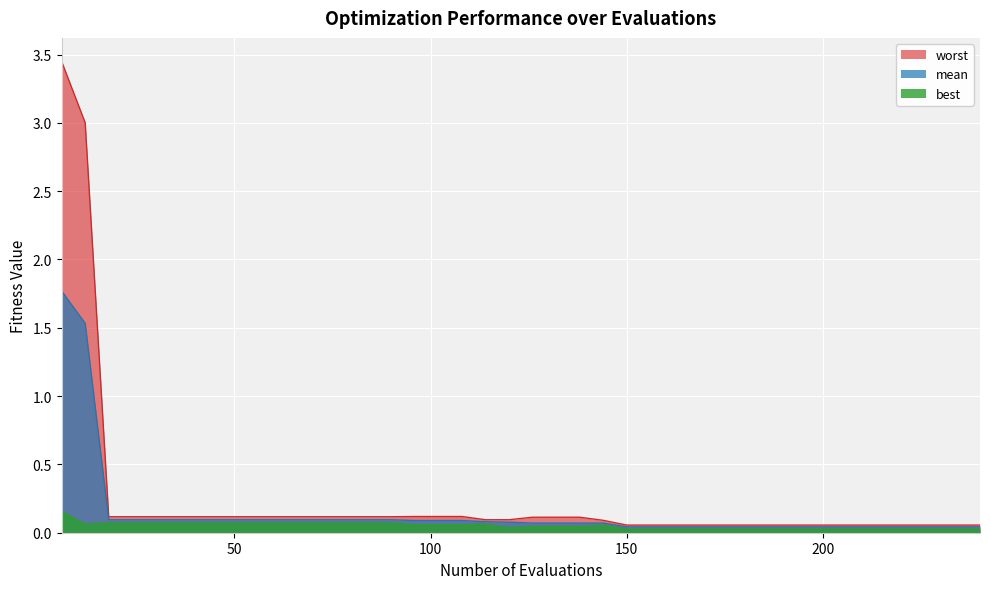

What is the spread (max minus min) of values at 126?

0.1